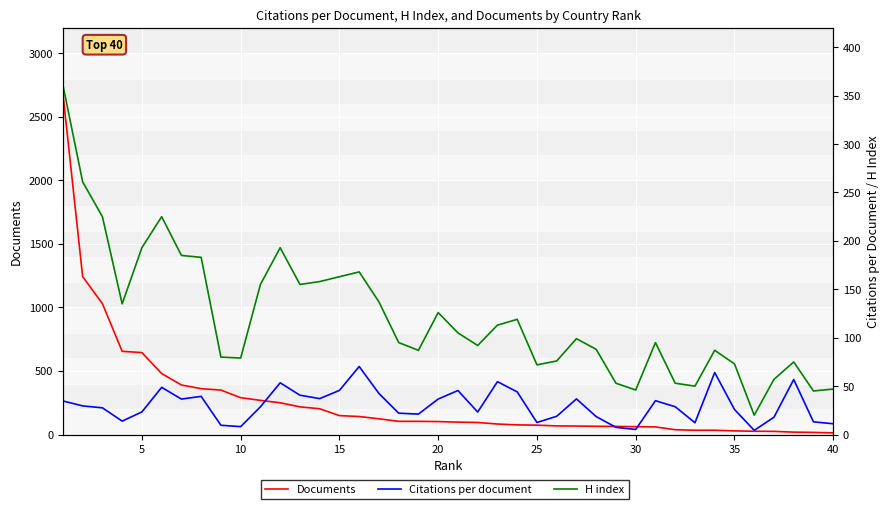

Which series has the widest spread of values?

Documents